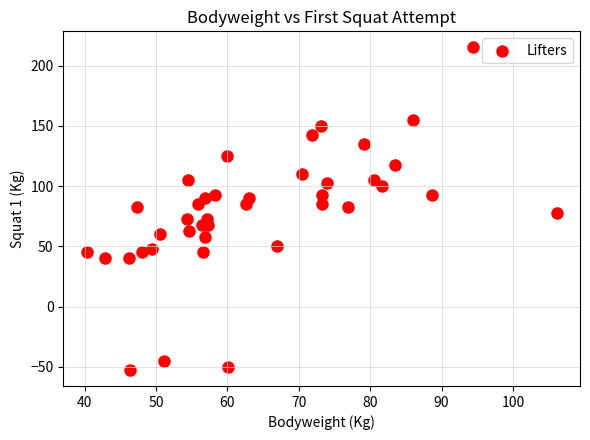

What is the range of X values (max minus min)?

65.8